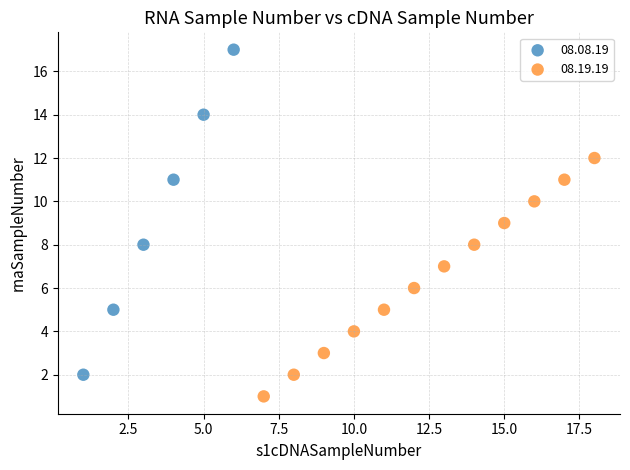

Which series reaches the minimum Y coordinate?

08.19.19